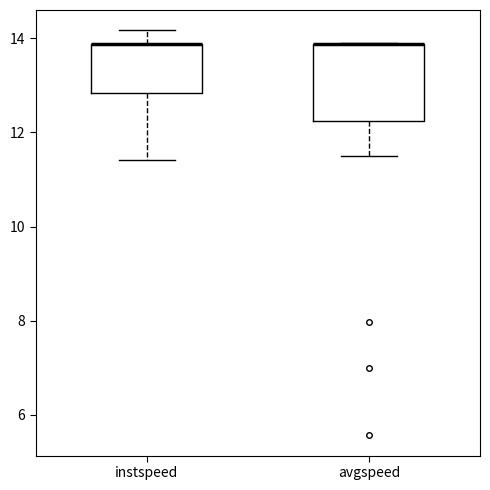

Which box is the tallest, from its lower edge to its upper edge?

avgspeed